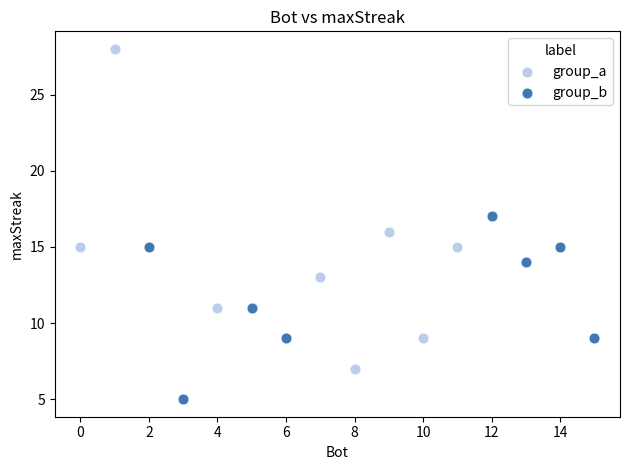

Which series has the widest spread of Y values?

group_a